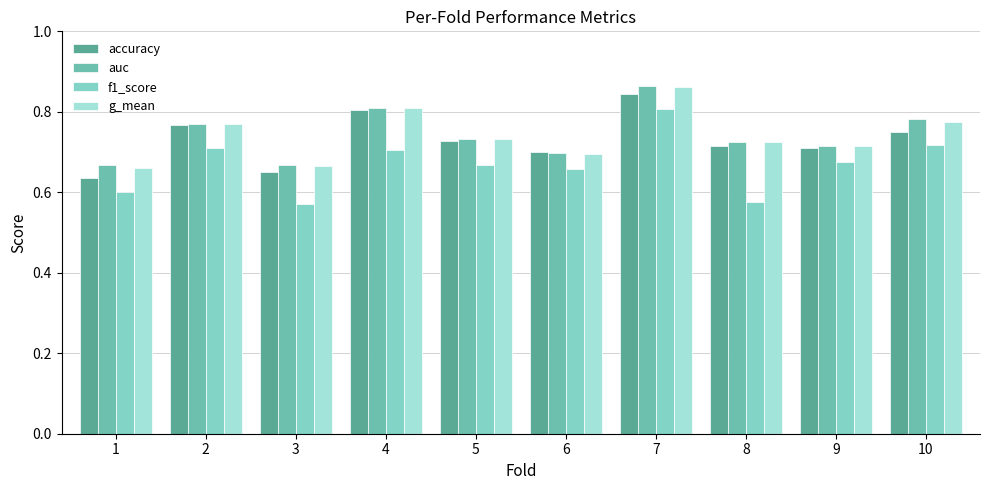

What is the greatest value displayed?

0.9